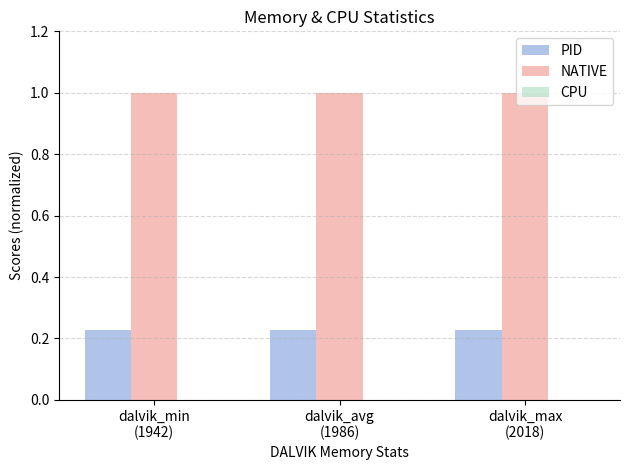

What is the total value across all series at dalvik_avg
(1986)?

1.2